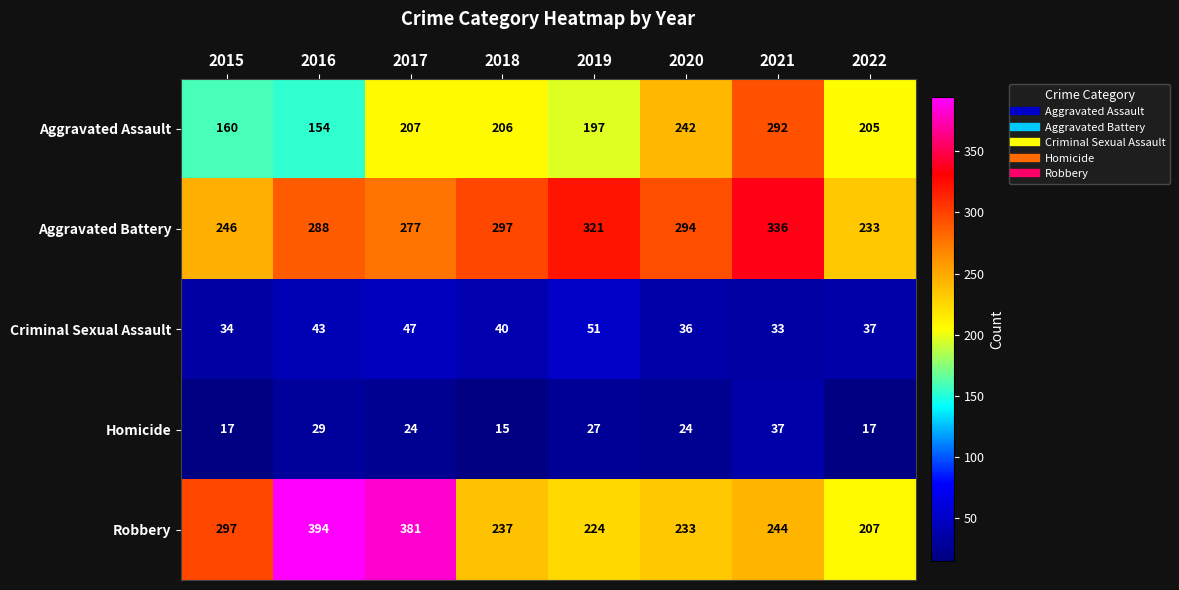

Which series changed the most between 2017 and 2018?

Robbery